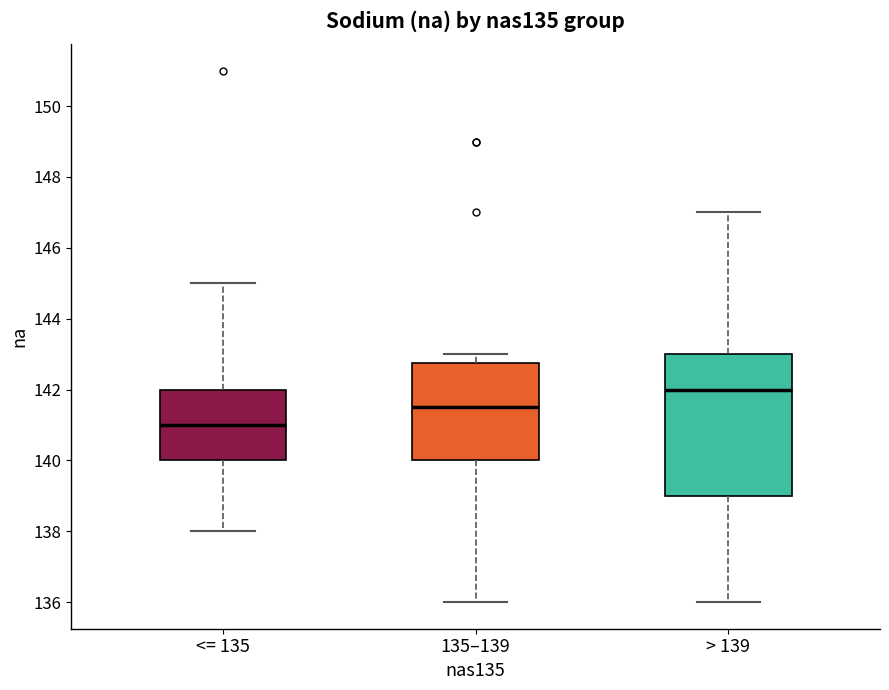

Reading left to right, transcribe this box plot: for each box, give where its median line is, the range the box spans, and where its two whiskers end, as read against the y-axis. The values are not printed on the chart, so give them approximately, as read against the axis.

<= 135: median 141.0, box 140.0 to 142.0, whiskers 138.0 to 145.0
135–139: median 141.6, box 140.0 to 142.8, whiskers 136.0 to 143.0
> 139: median 142.0, box 139.0 to 143.0, whiskers 136.0 to 147.0